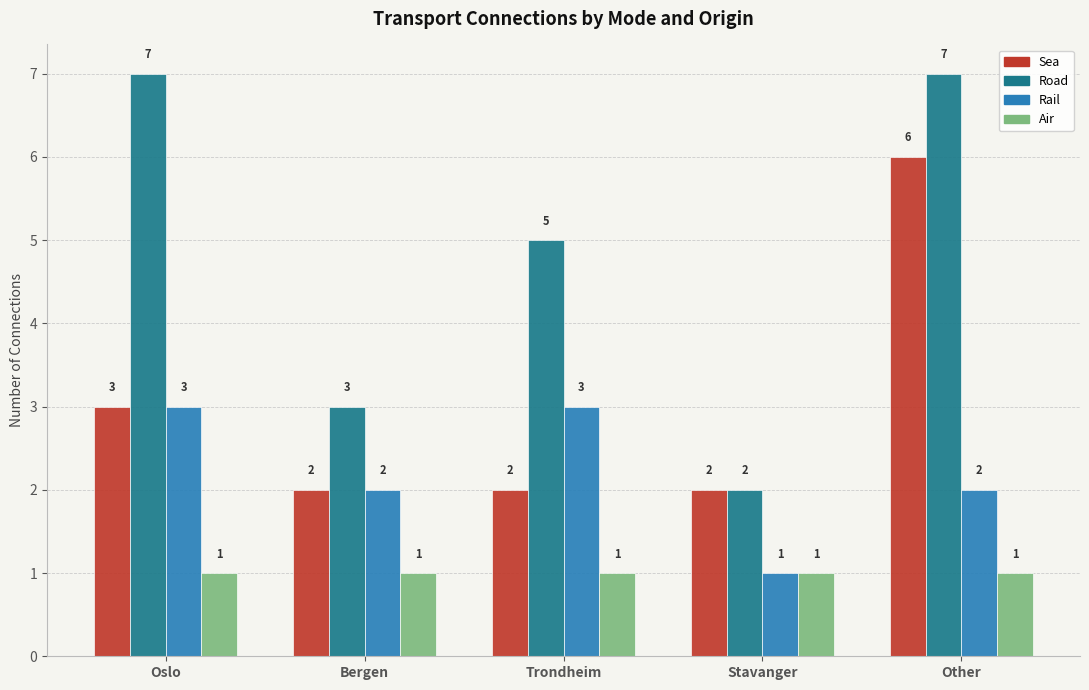

At how many categories does at least one series exceed 4?

3